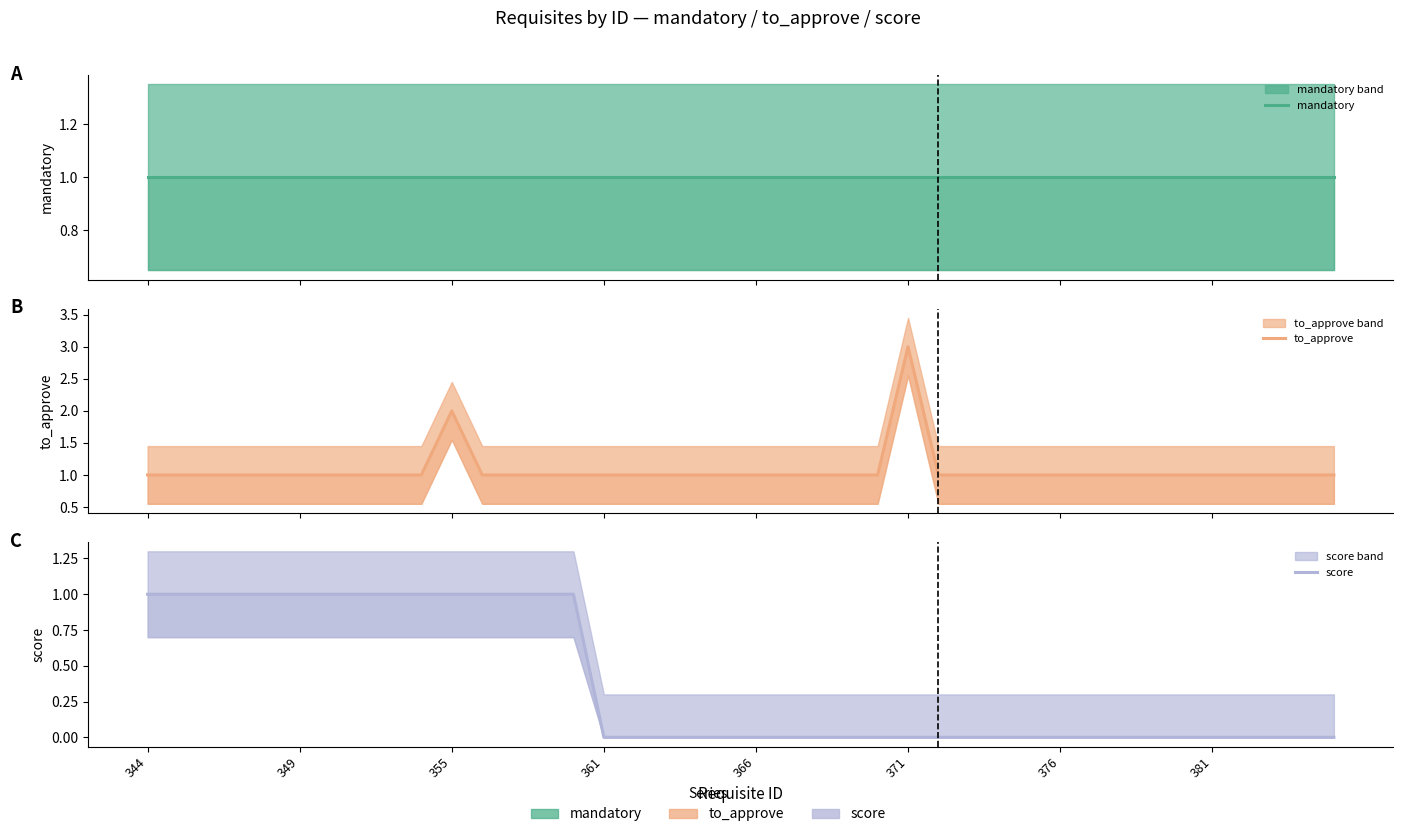

Rank the categories by mandatory value from lowest to highest.

344, 349, 355, 361, 366, 371, 376, 381, 8, 9, 10, 11, 12, 13, 14, 15, 16, 17, 18, 19, 20, 21, 22, 23, 24, 25, 26, 27, 28, 29, 30, 31, 32, 33, 34, 35, 36, 37, 38, 39